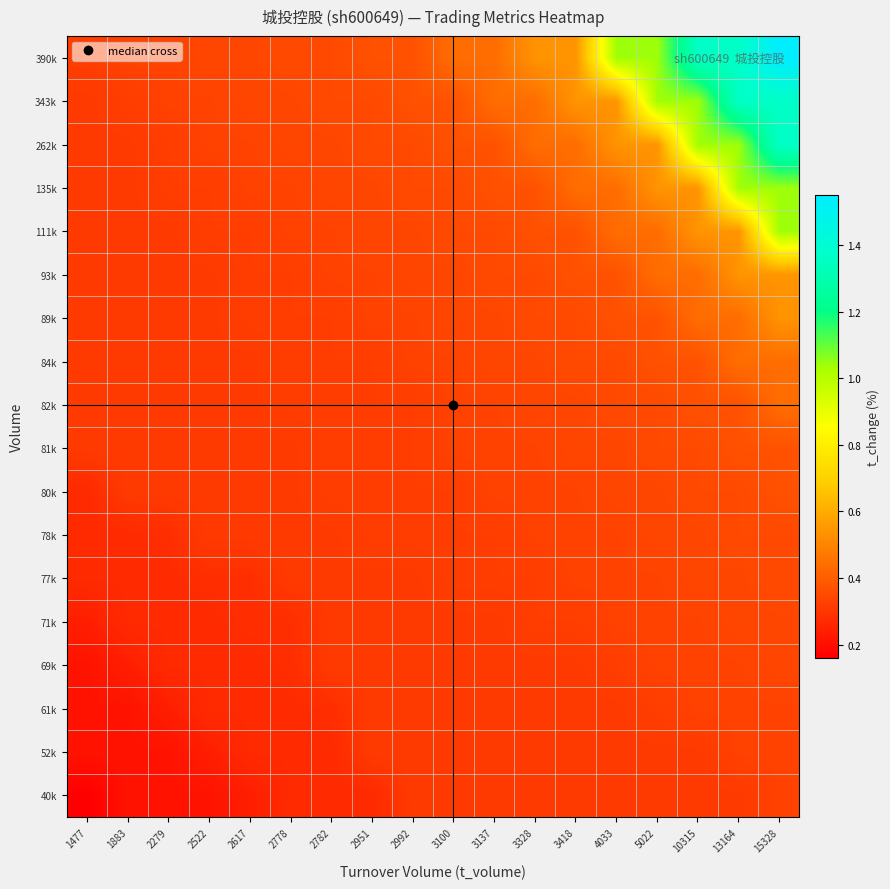

What is the spread (max minus min) of values at 2617?

0.1